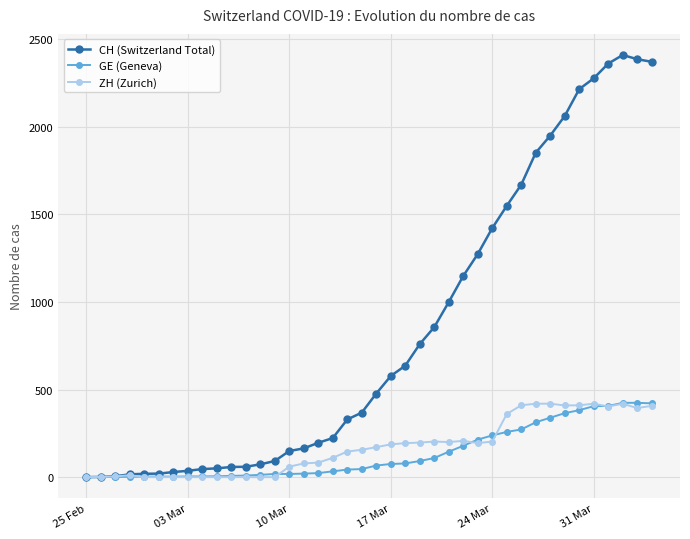

Which series has the largest range (max minus min)?

CH (Switzerland Total)